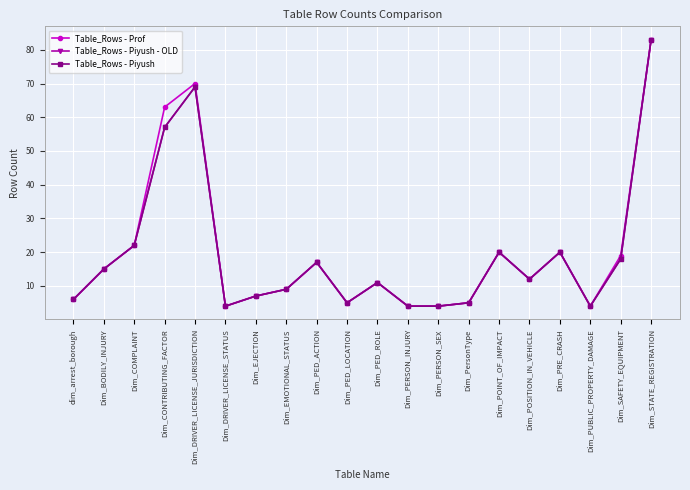

At which category does the chart reach its minimum across all series?

Dim_DRIVER_LICENSE_STATUS